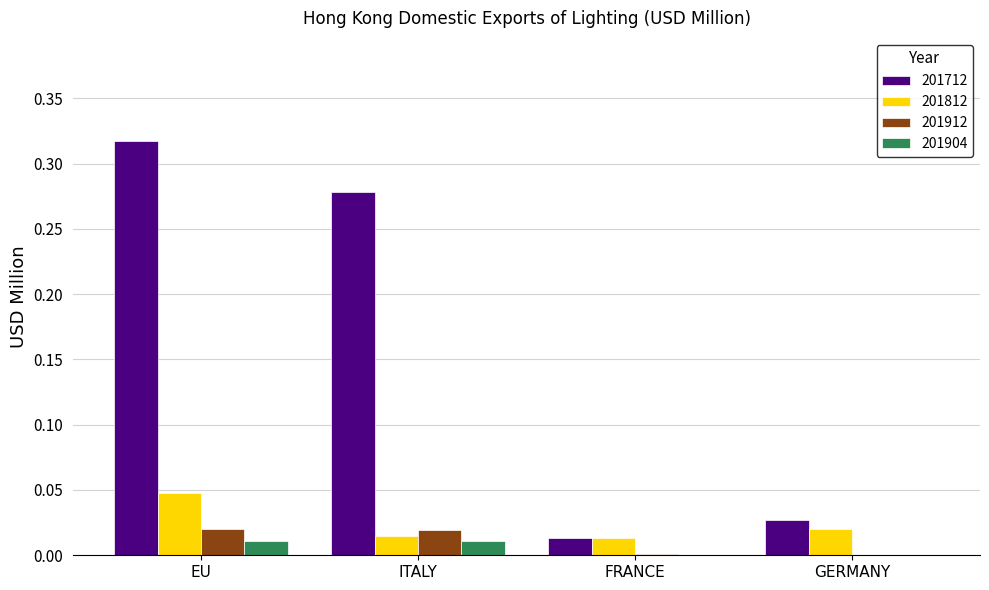

At which category is the sum across all series the highest?

EU